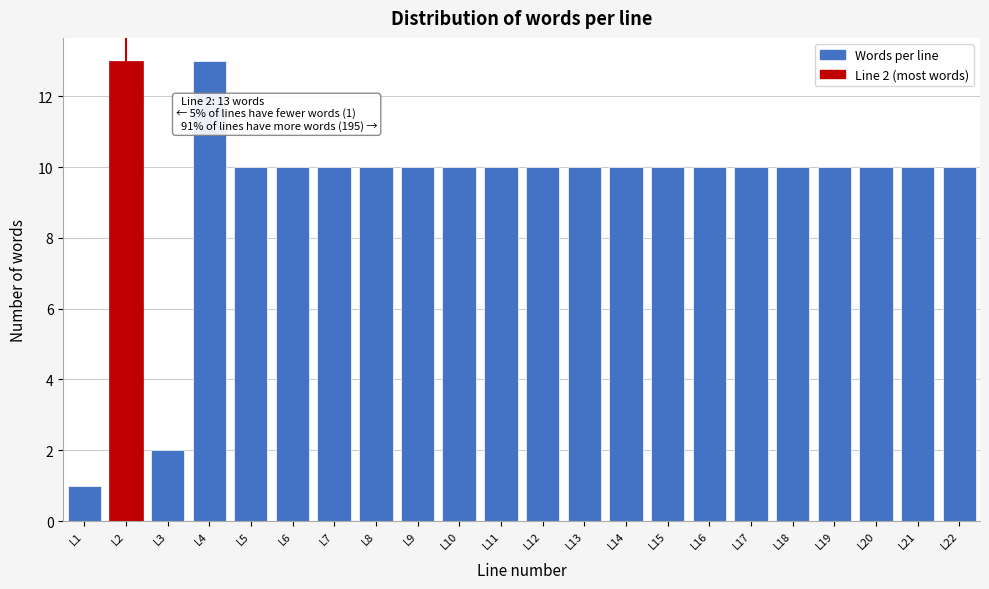

Reading left to right, what are all the values shown in this chart?

L1=1	L2=13	L3=2	L4=13	L5=10	L6=10	L7=10	L8=10	L9=10	L10=10	L11=10	L12=10	L13=10	L14=10	L15=10	L16=10	L17=10	L18=10	L19=10	L20=10	L21=10	L22=10